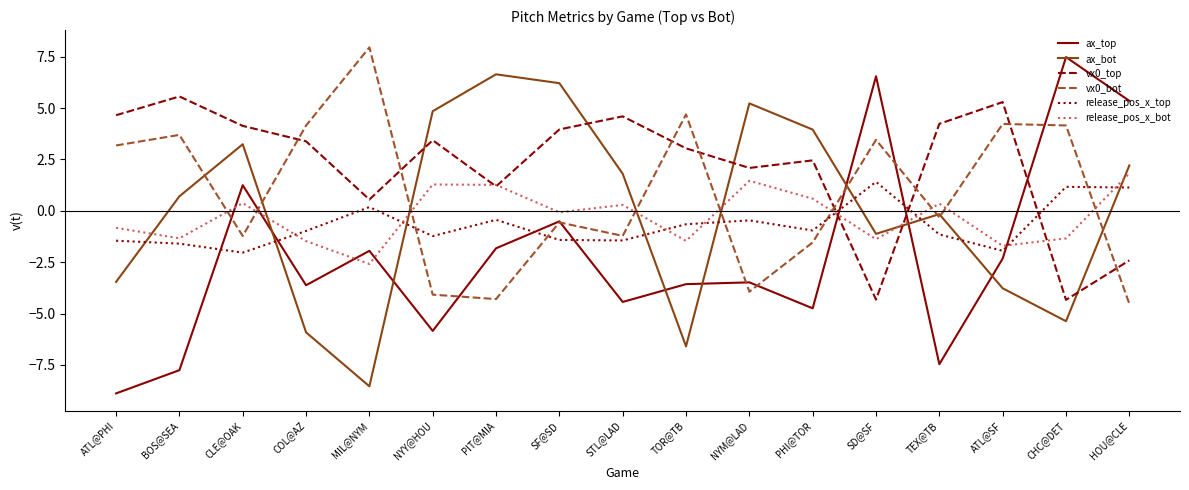

Is this an area chart (filled region under the line)?

No